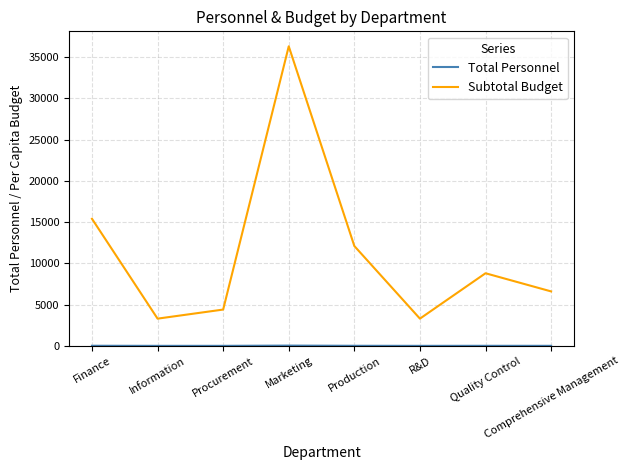

Is it true that Subtotal Budget equals 12100 at Production?

True